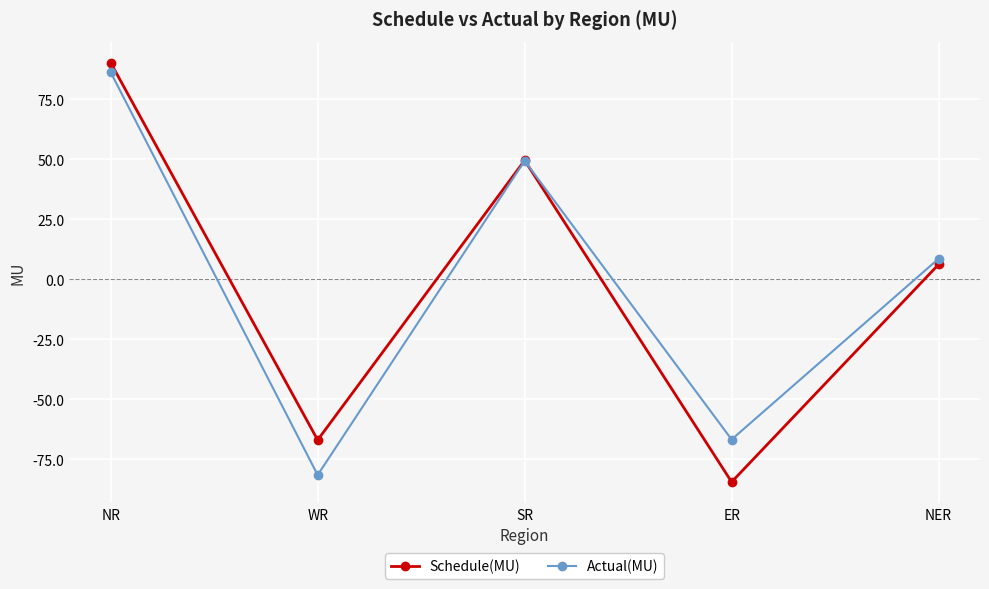

Is the value of Schedule(MU) at ER greater than the value of Actual(MU) at ER?

No